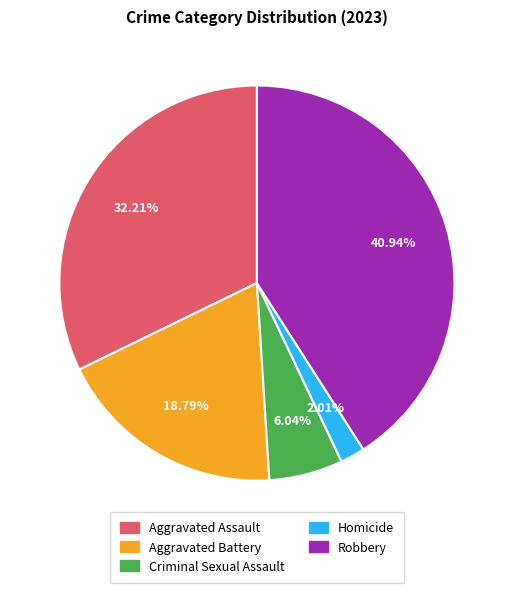

Count the number of slices in the pie.

5